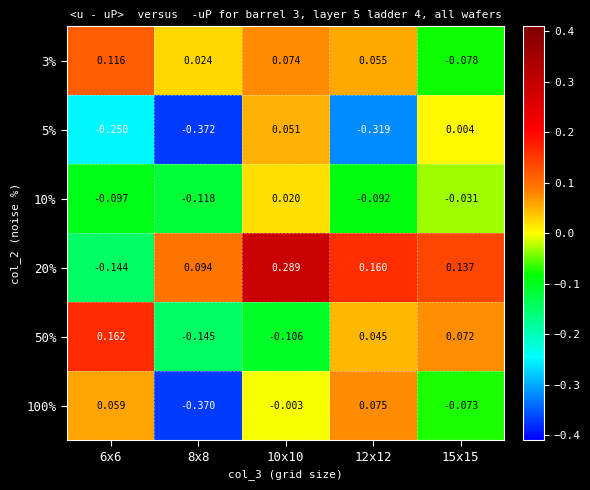

Is the value of 10% at 10x10 greater than the value of 20% at 6x6?

Yes